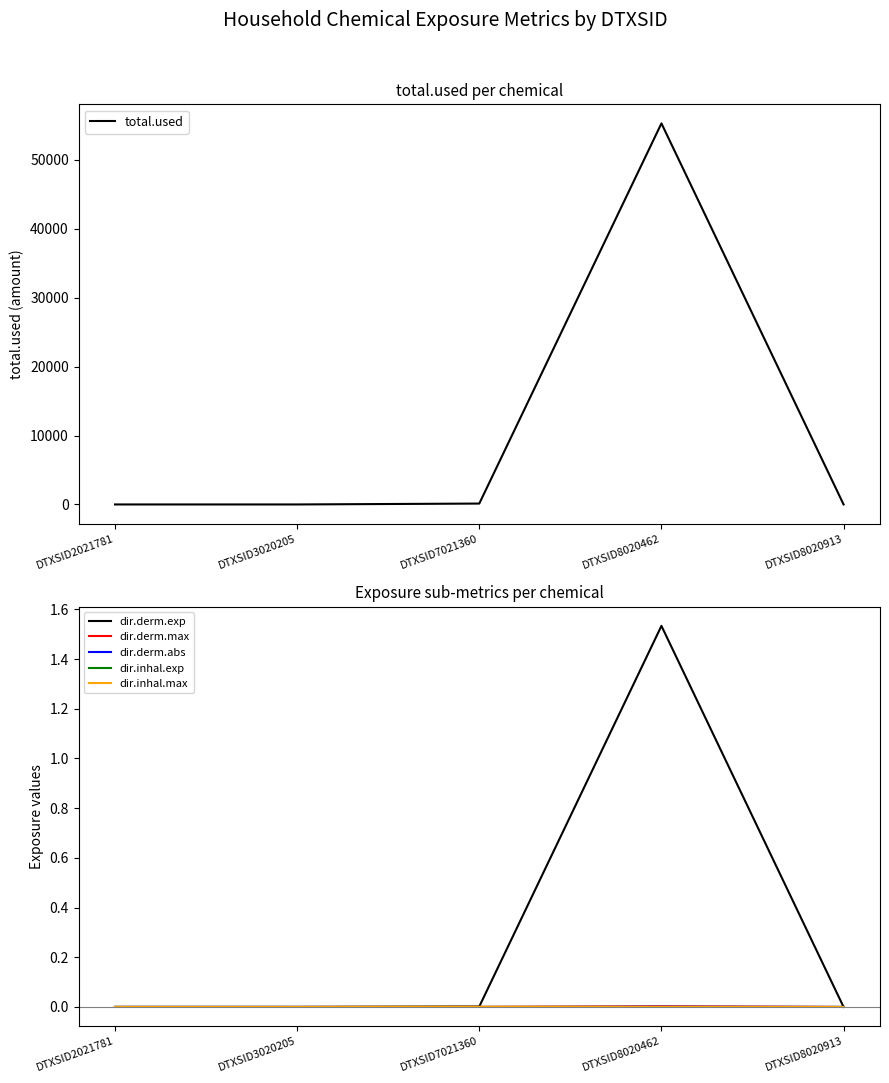

Does the chart have visible grid lines?

No